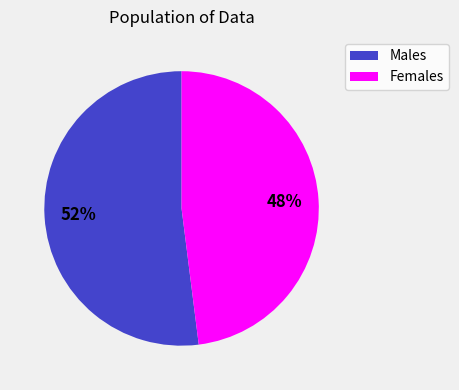

Is there any slice that represents more than half of the pie?

Yes